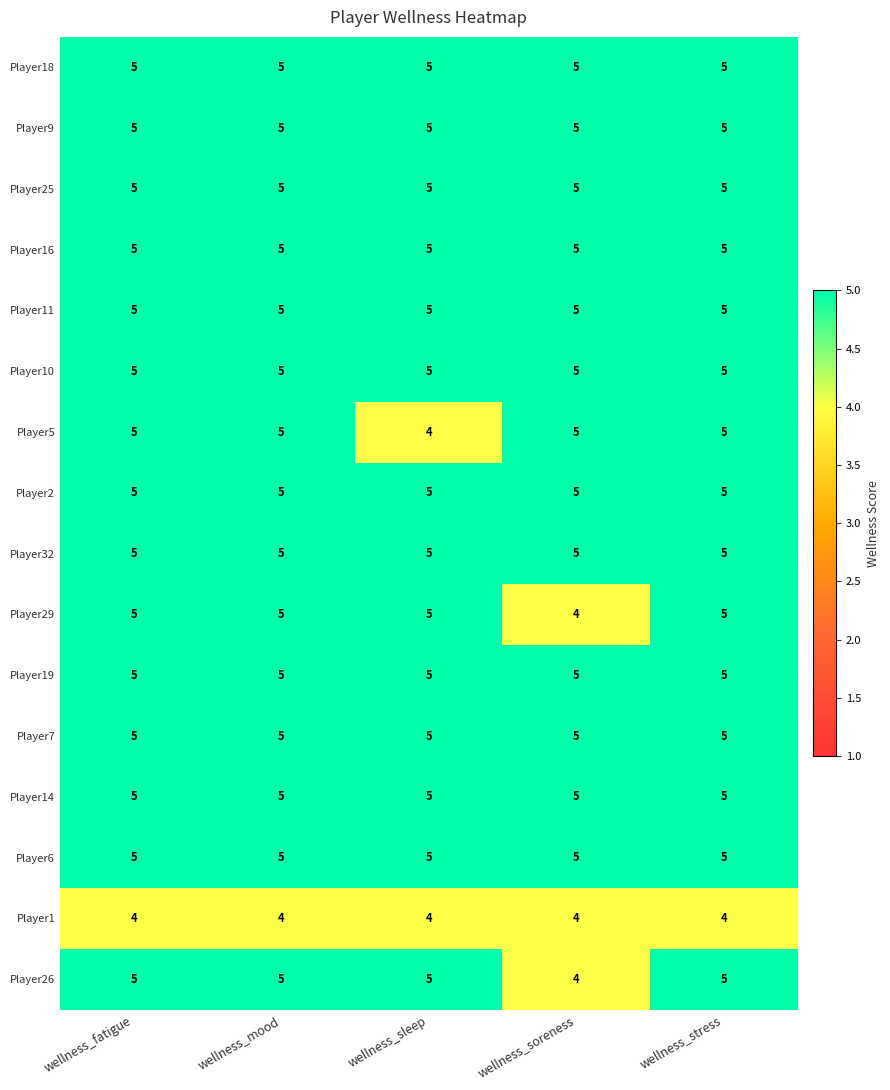

At how many categories does at least one series exceed 4?

5